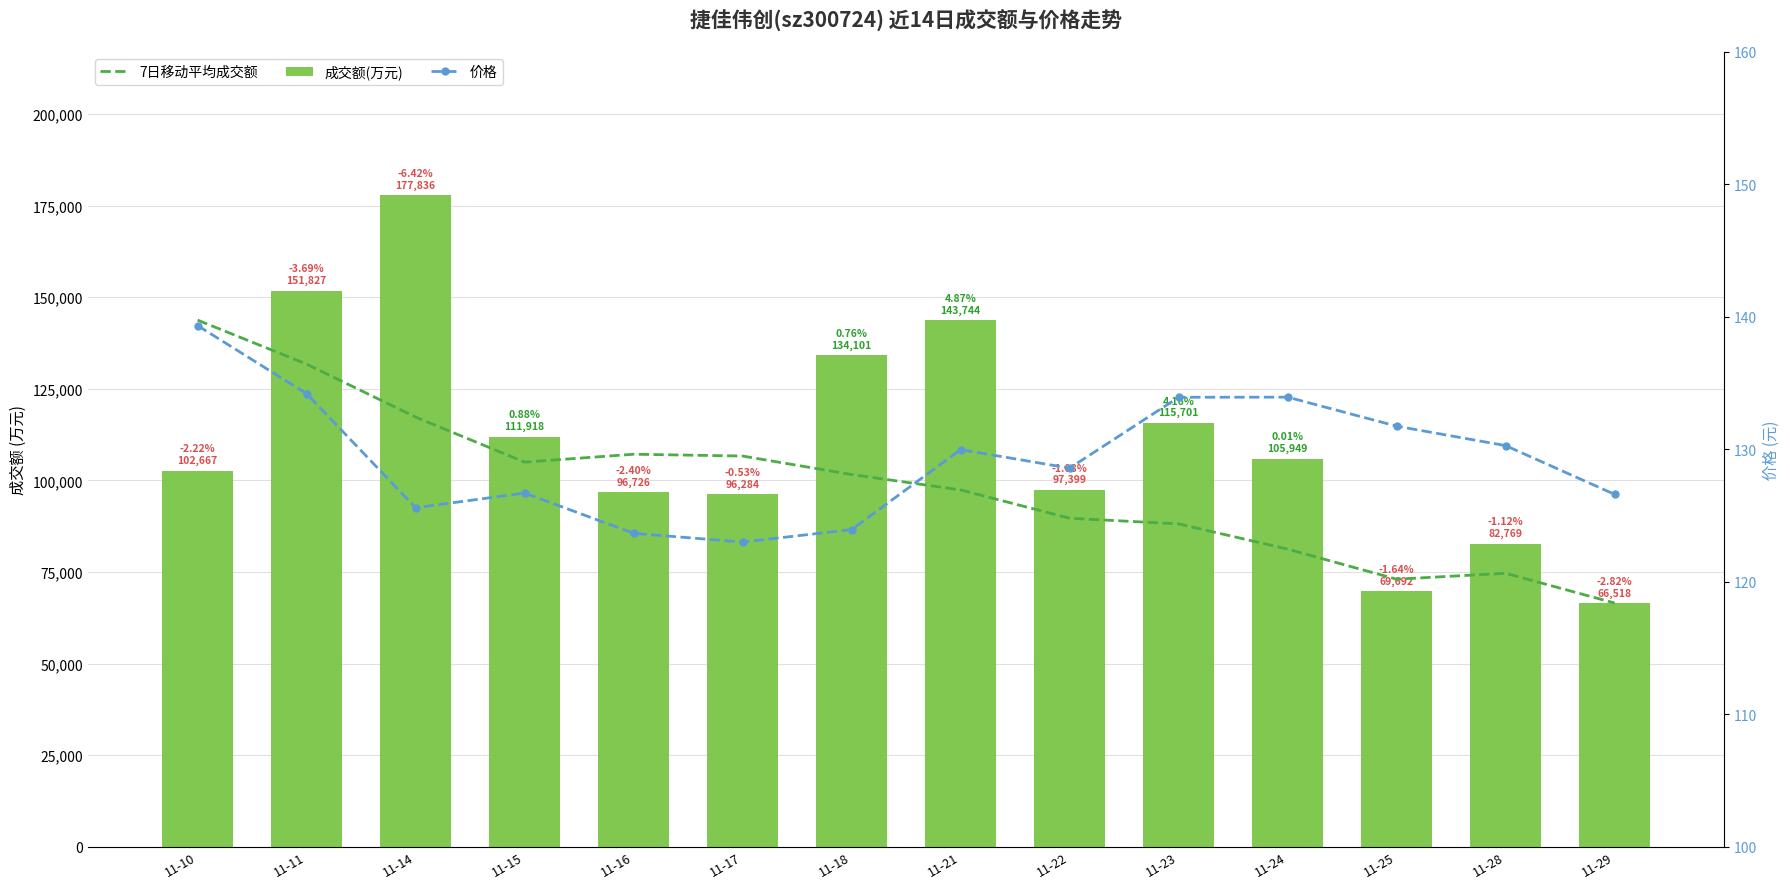

What is the average value of the 价格 series?

129.4